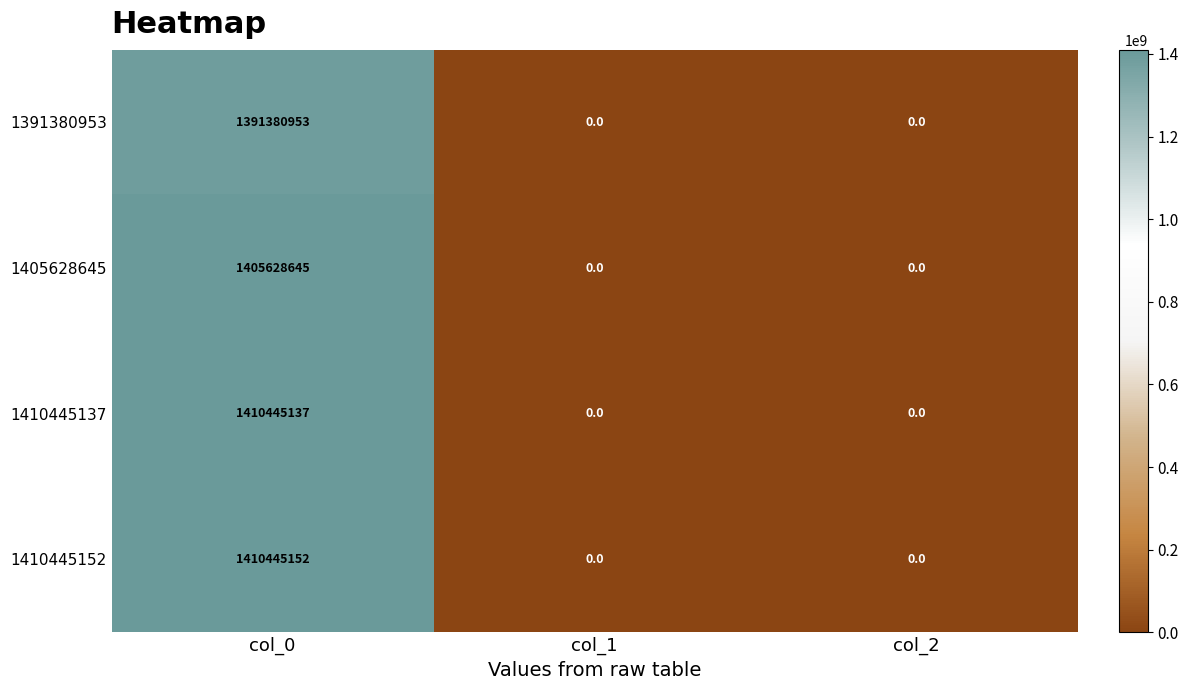

Count the 1410445137 values in the range 0 to 1410445137.

3